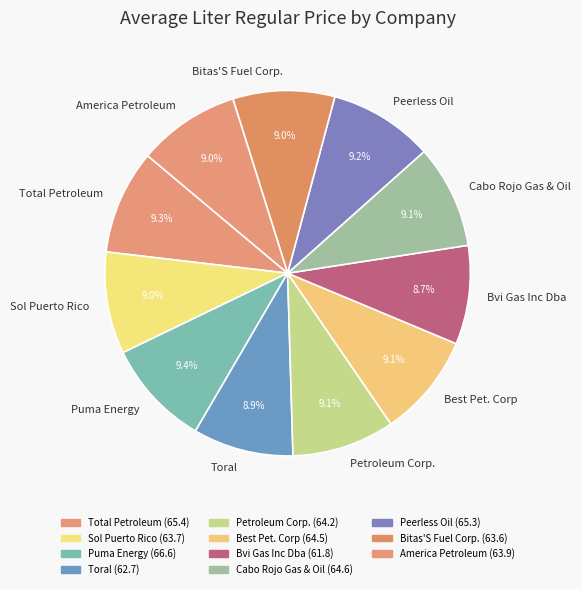

Is there a majority slice in this chart?

No